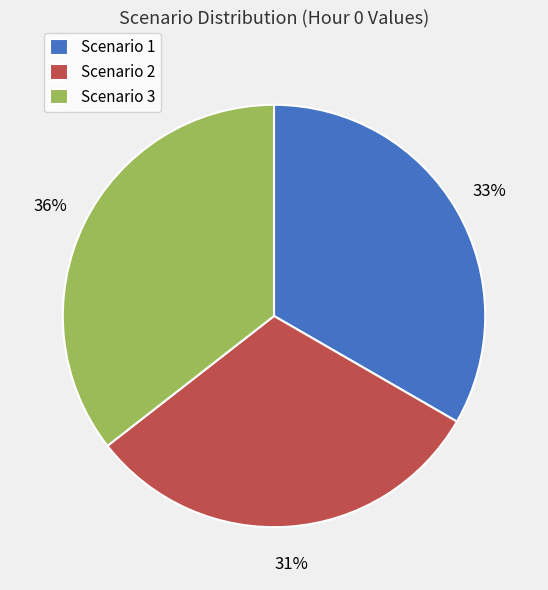

How many slices are in this pie chart?

3